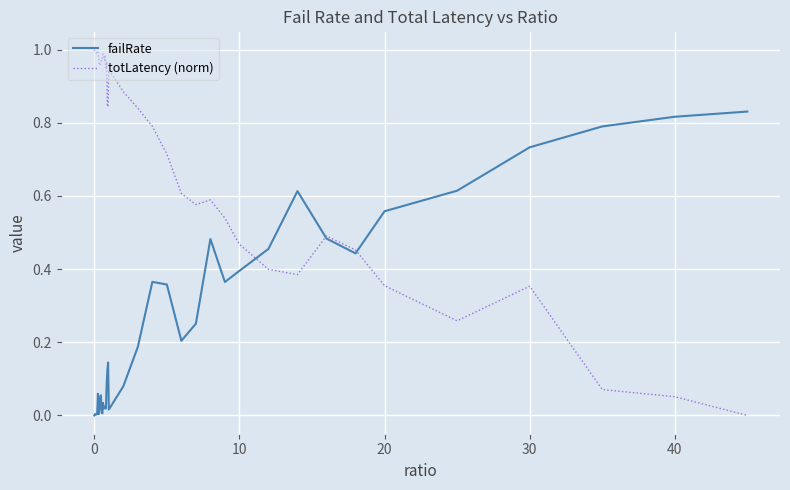

Which series has the largest total across all categories?

totLatency (norm)